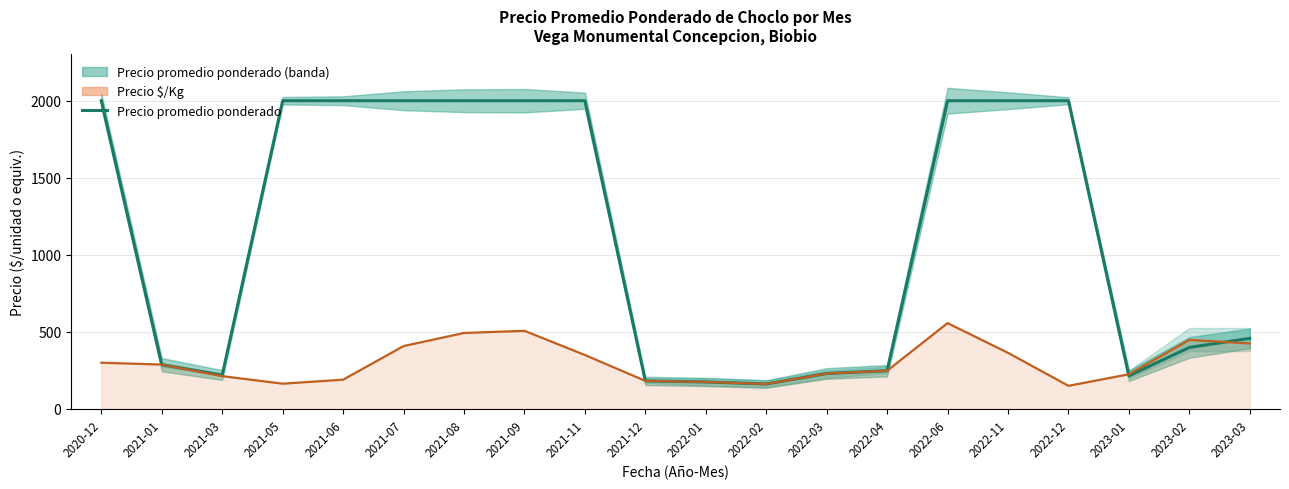

The chart shows a value of 2000 at 2021-07. True or false?

True